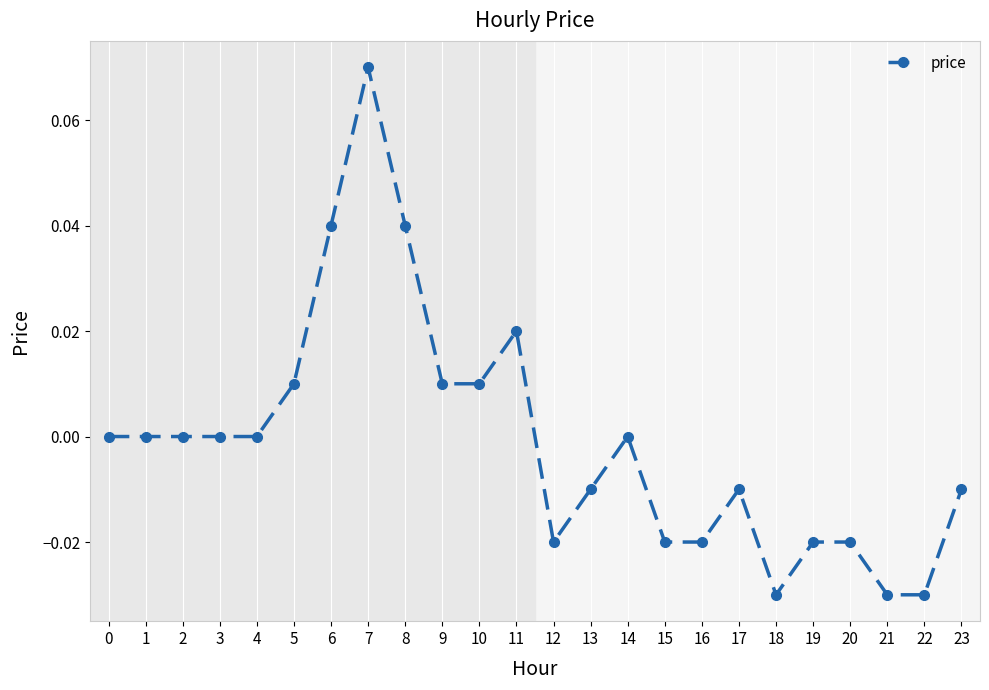

Count the number of data series in this chart.

1